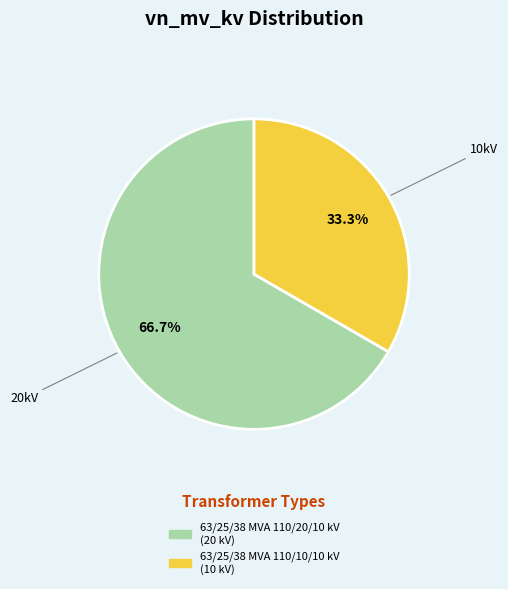

How much of the chart is everything except 63/25/38 MVA 110/20/10 kV?

33.3%